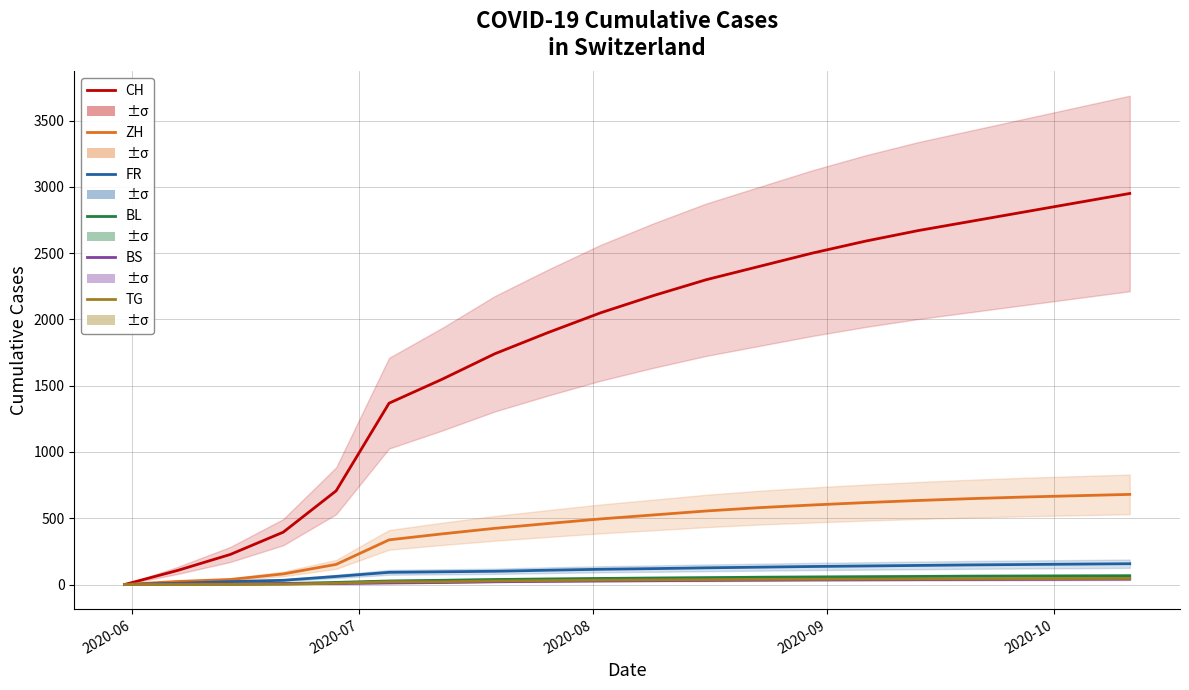

True or false: BL and TG intersect in this chart.

False